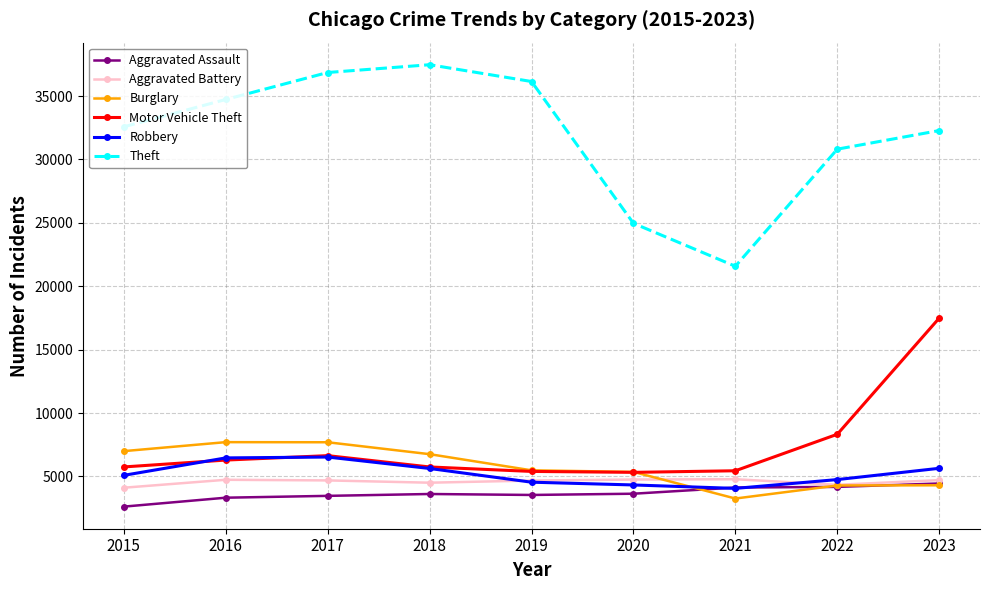

Which series changed the most between 2018 and 2023?

Motor Vehicle Theft